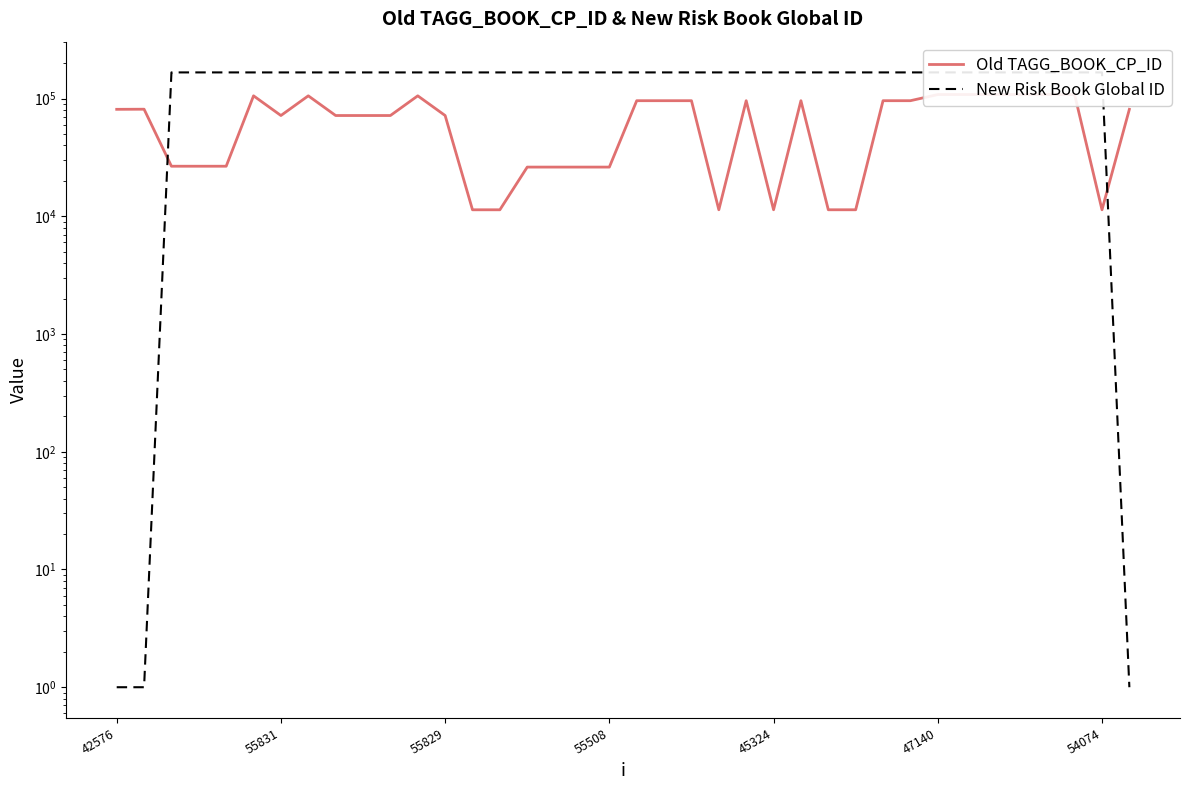

Which has a higher value, 15 or 7?

7